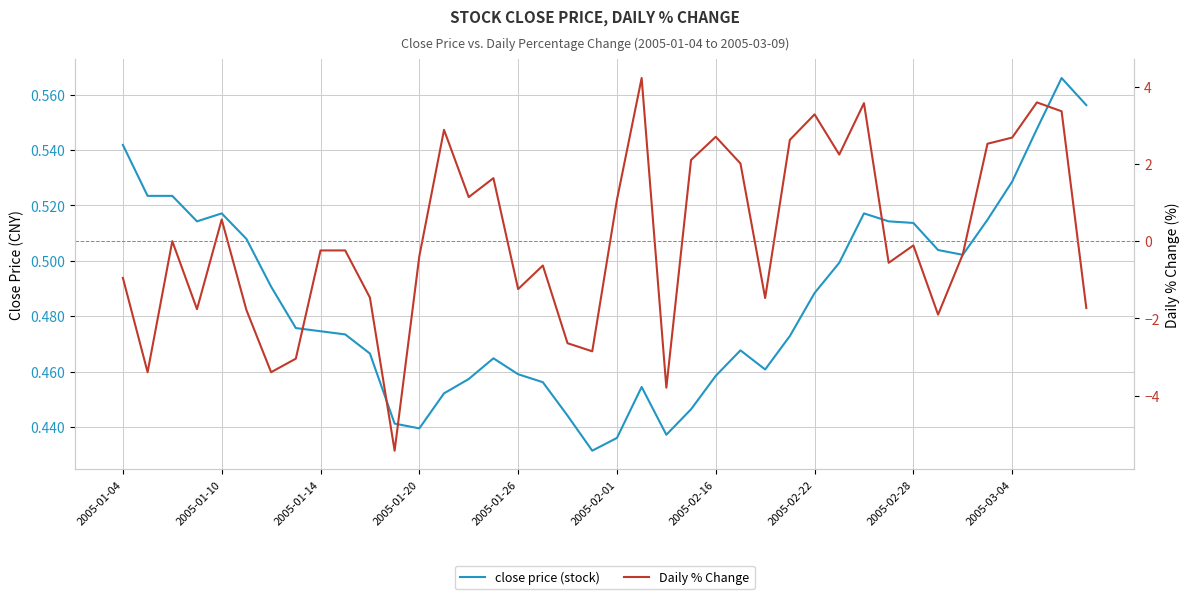

Rank the categories by close price (stock) value from highest to lowest.

38, 39, 37, 2005-01-04, 36, 2005-01-10, 2005-01-14, 2005-01-26, 30, 35, 2005-01-20, 31, 32, 2005-02-01, 33, 34, 29, 2005-02-16, 28, 2005-02-22, 2005-02-28, 2005-03-04, 27, 25, 10, 15, 26, 16, 24, 14, 17, 21, 13, 23, 18, 11, 12, 22, 20, 19